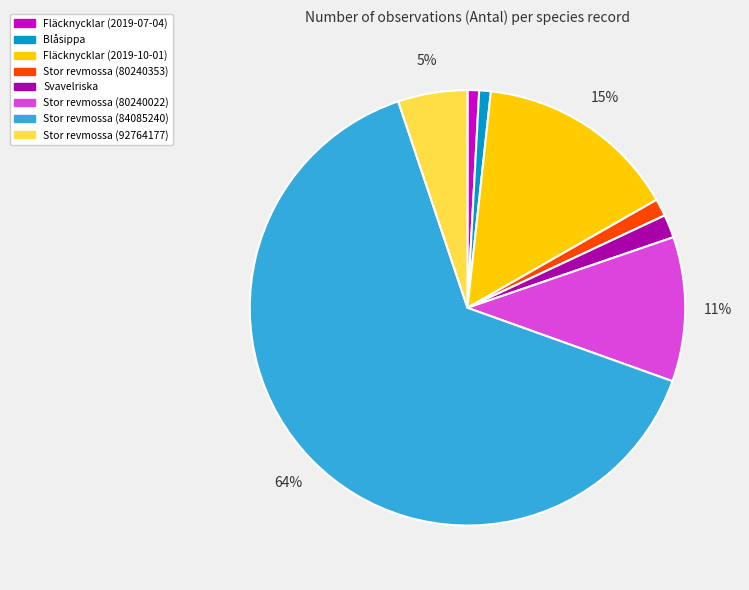

Combined, do Stor revmossa (80240353) and Stor revmossa (92764177) account for over 50%?

No